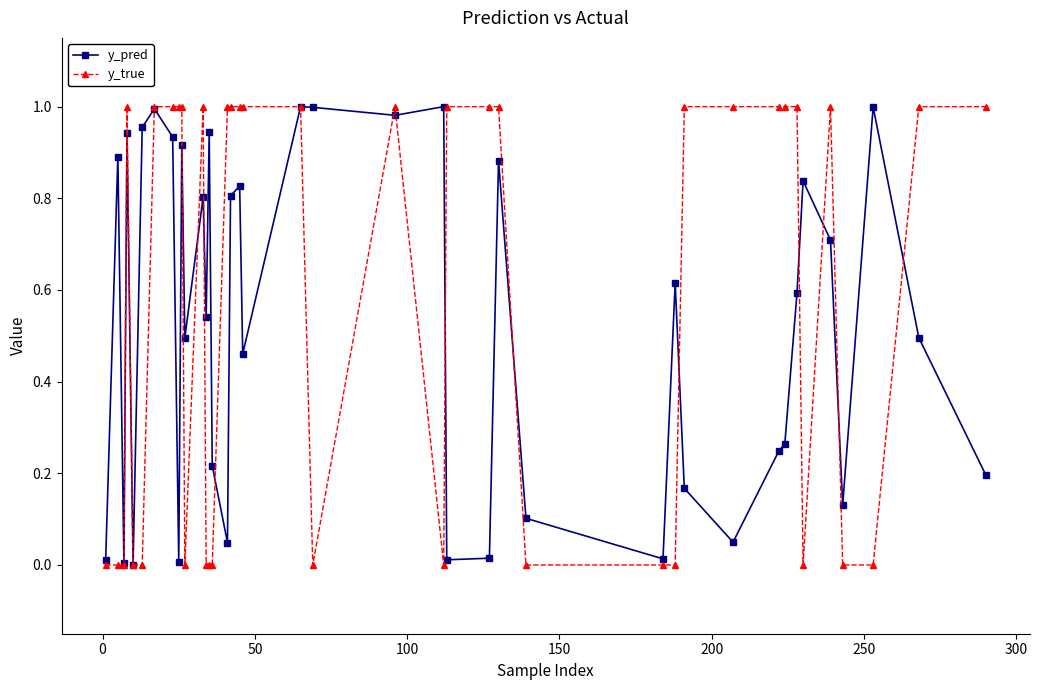

Which series has the widest spread of values?

y_true